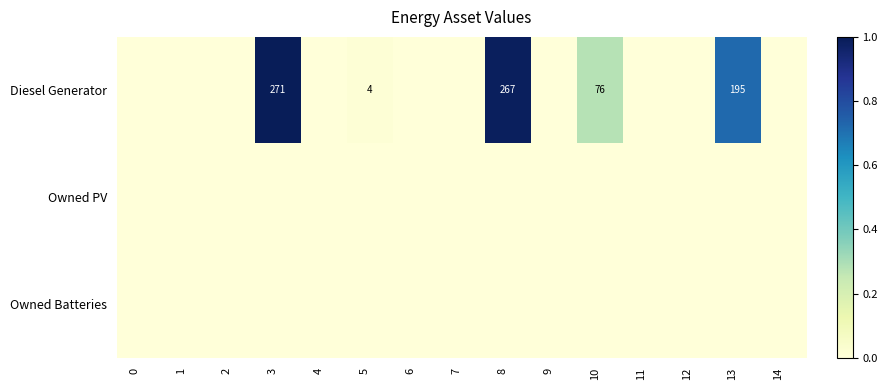

The value of Diesel Generator at 10 is 76. True or false?

True